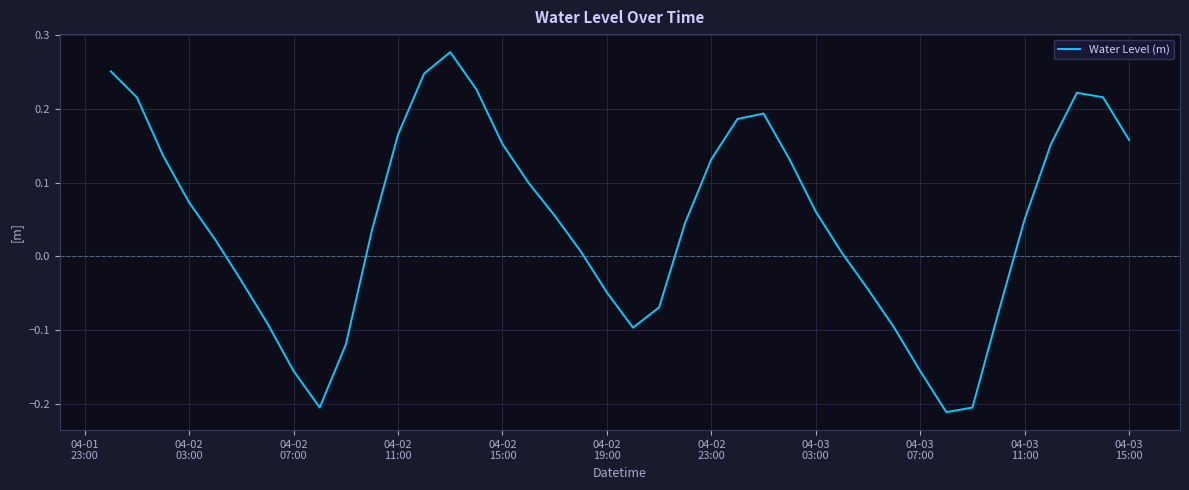

What is the difference between the maximum and minimum values?

0.5